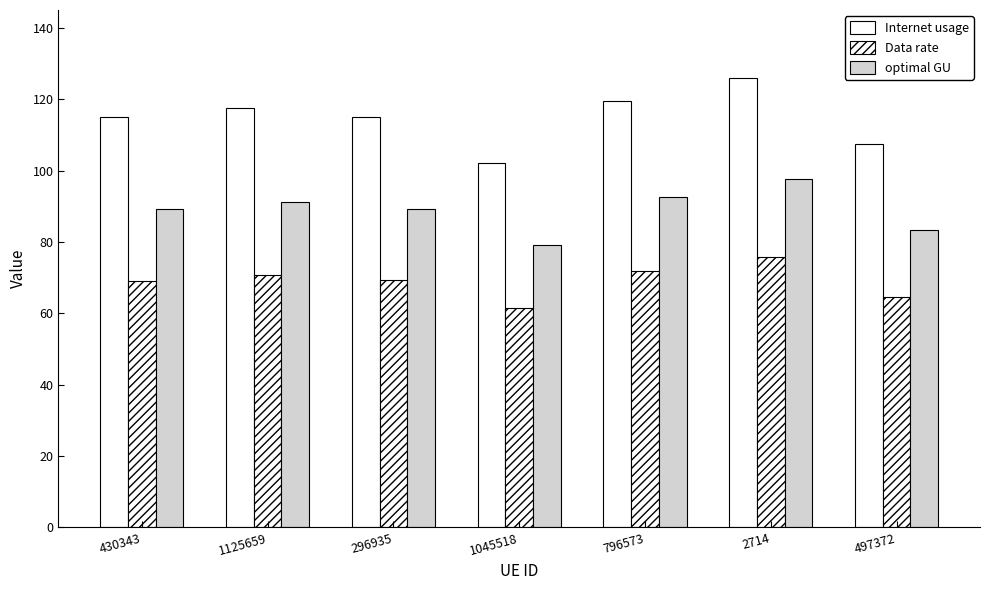

Reading left to right, list all the values displayed in this chart.

Internet usage: 115.0	117.6	115.1	102.2	119.4	126.1	107.4
Data rate: 69.1	70.7	69.2	61.4	71.8	75.8	64.5
optimal GU: 89.2	91.2	89.2	79.2	92.6	97.7	83.2